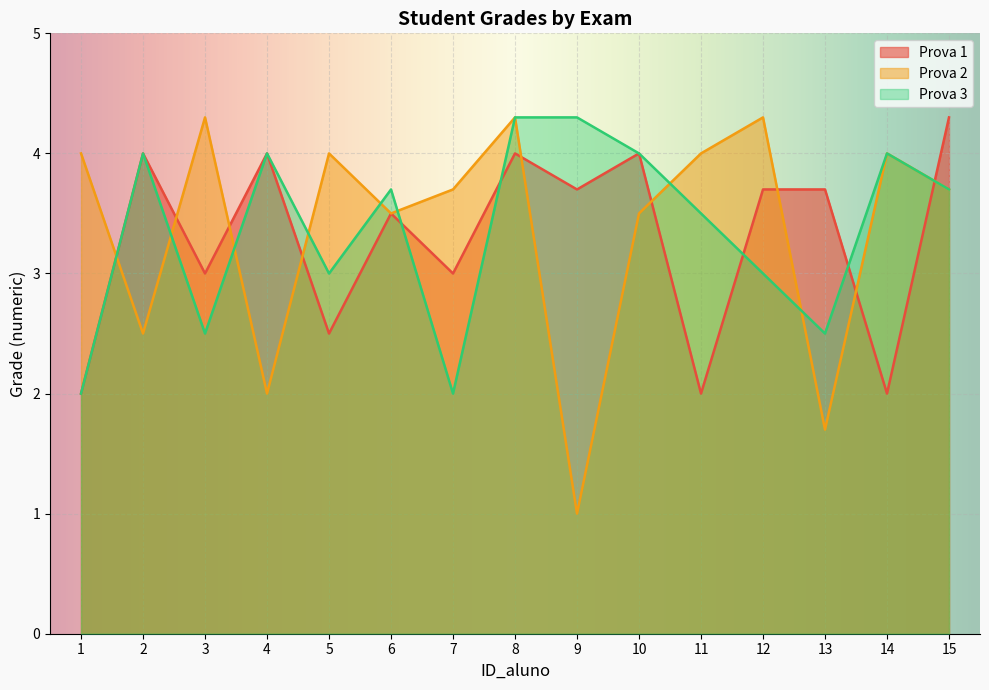

Count the Prova 3 values in the range 2 to 4.

13